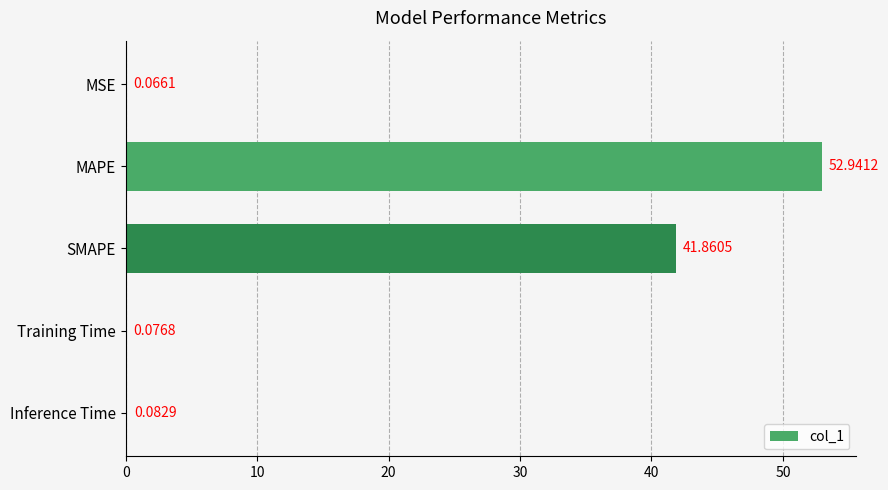

At which category does the chart reach its peak across all series?

MAPE